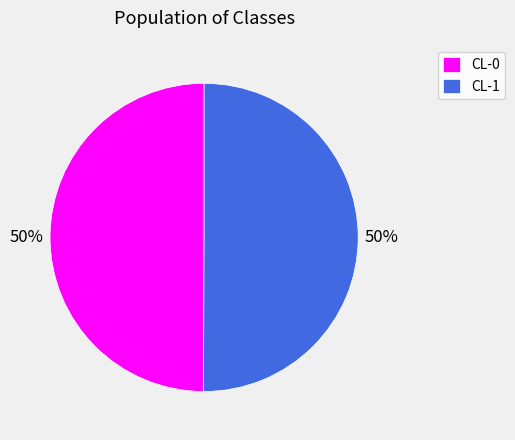

Is the sum of CL-0 and CL-1 greater than half?

Yes